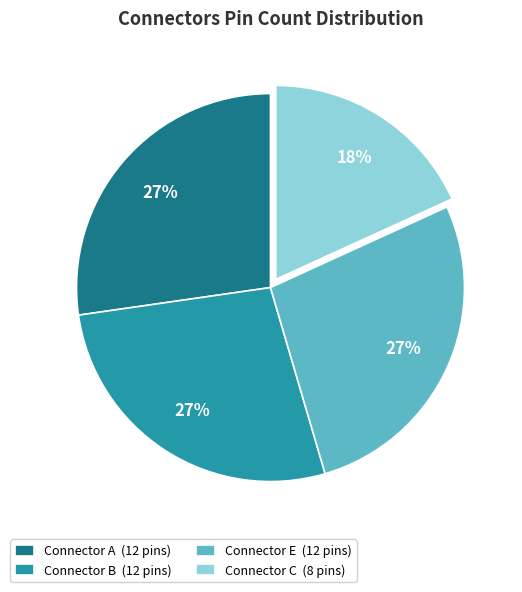

To the nearest percent, what portion does Connector E (12 pins) represent?

27%